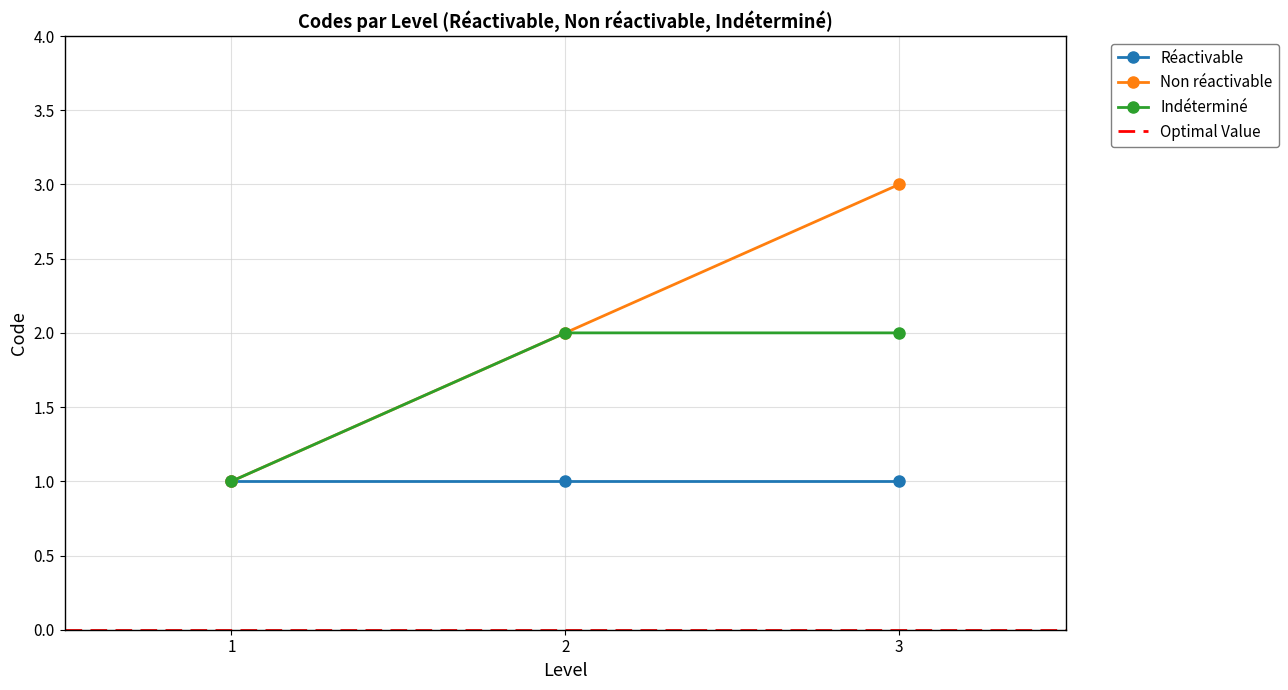

What is the sum of all Non réactivable values?

6